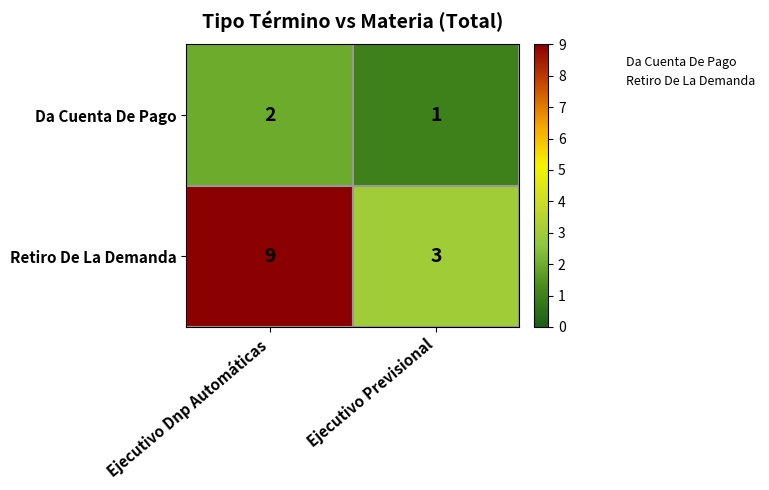

What is the sum of all Da Cuenta De Pago values?

3